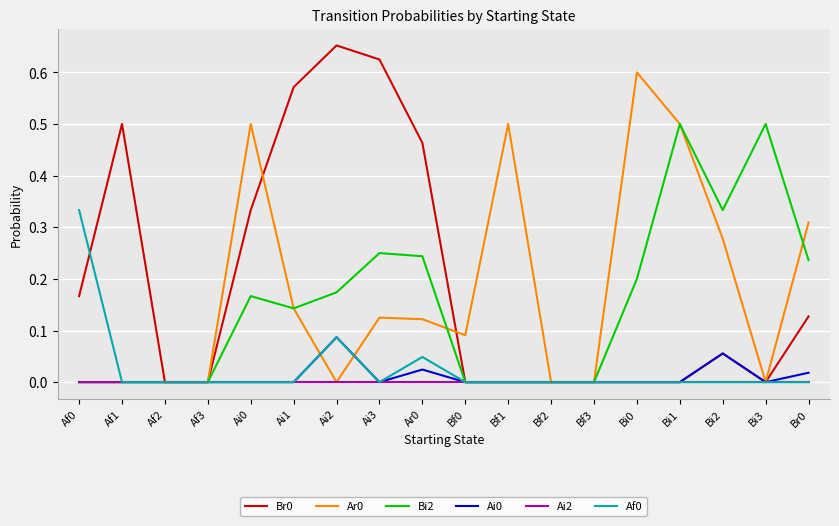

Does the chart have visible grid lines?

Yes